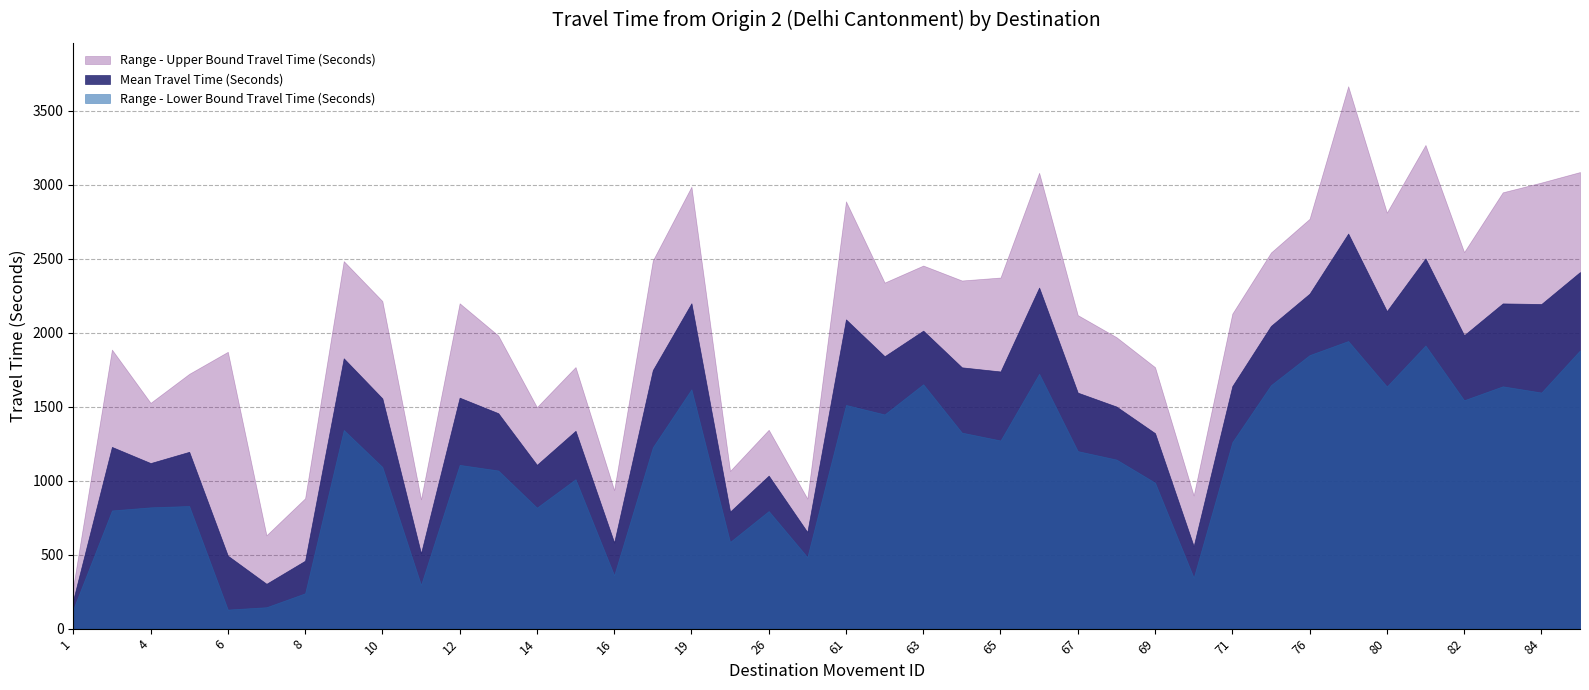

True or false: Range - Lower Bound Travel Time (Seconds) and Range - Upper Bound Travel Time (Seconds) cross at least once.

False